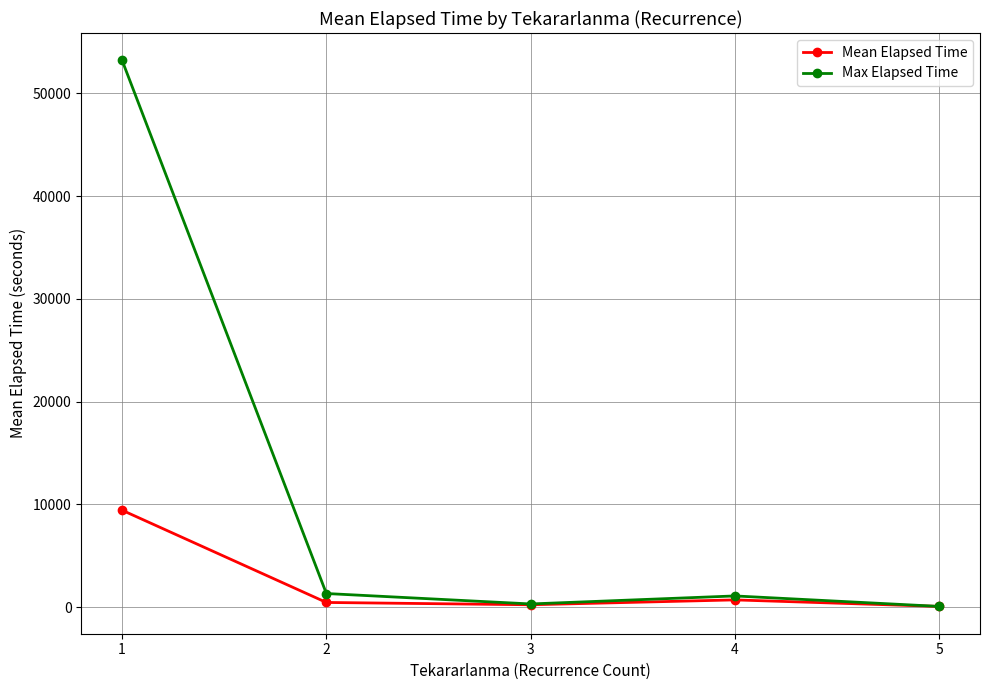

True or false: Mean Elapsed Time has a value of 710.0 at 4.

True